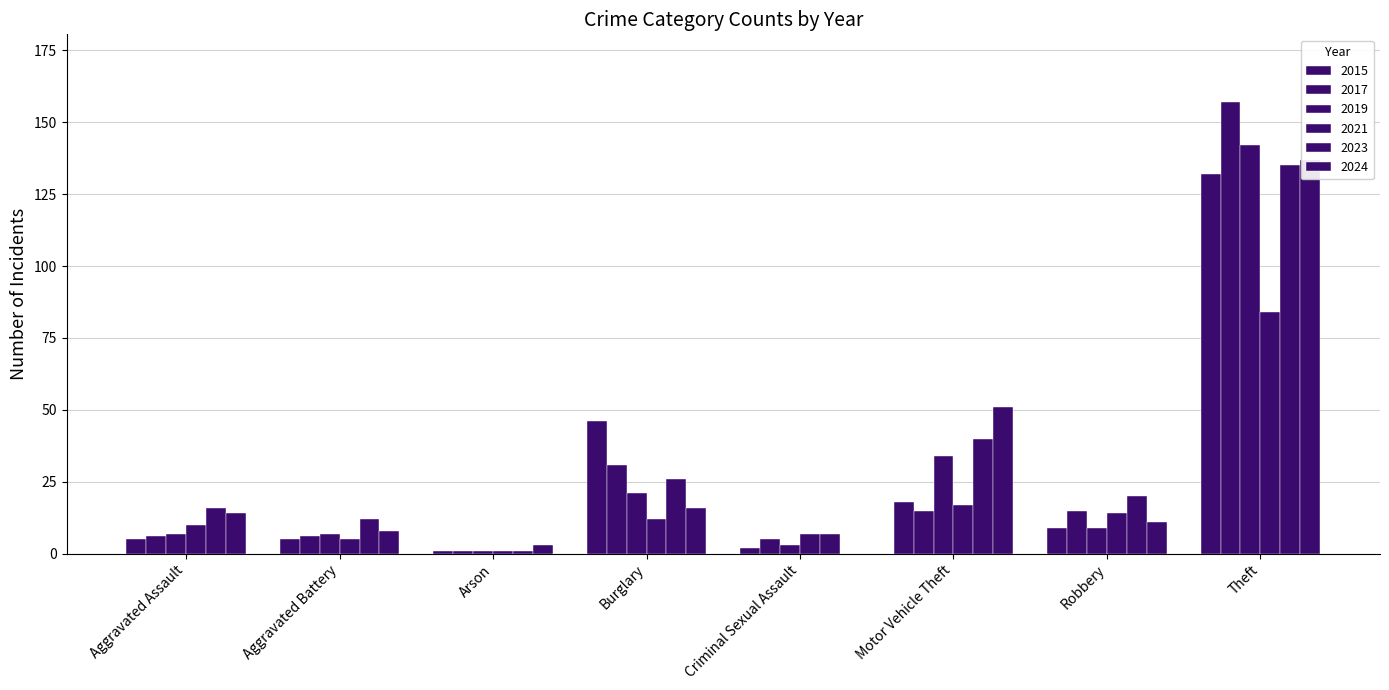

What are all the series names shown in the legend?

2015, 2017, 2019, 2021, 2023, 2024